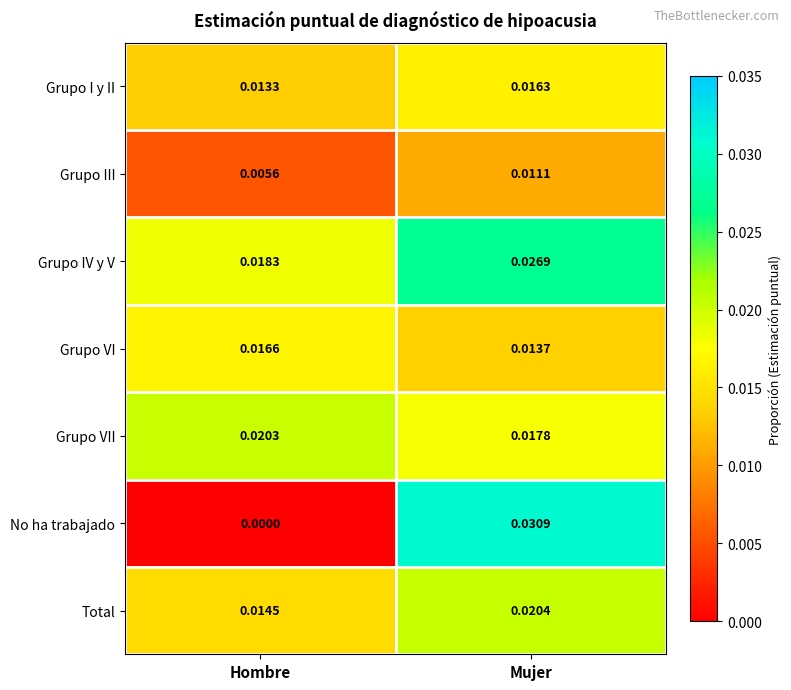

At which label is Grupo VI closest to 0?

Mujer